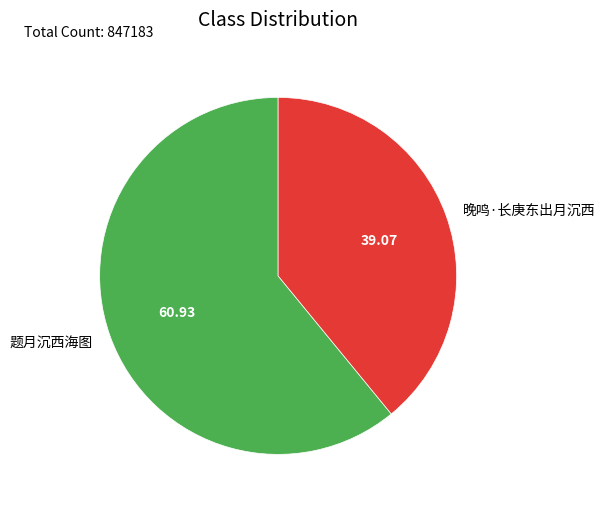

Does any single category account for the majority?

Yes